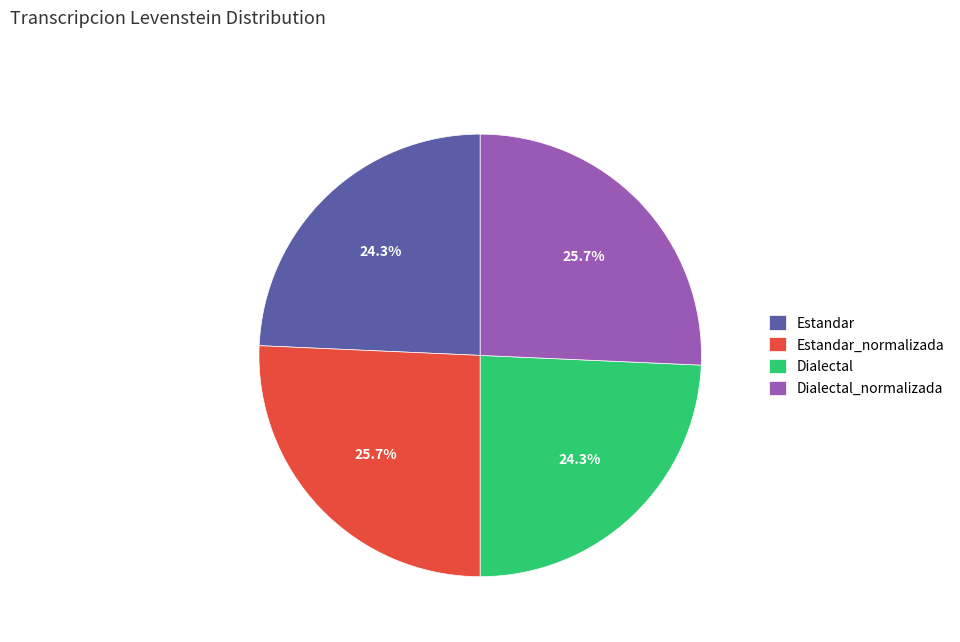

To the nearest percent, what portion does Dialectal_normalizada represent?

26%